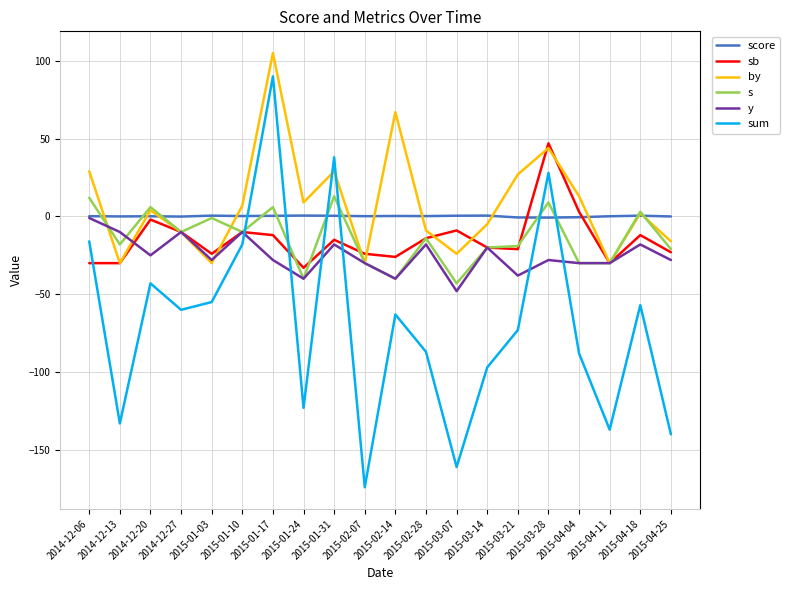

Where do by and y first cross each other?

2014-12-06 and 2014-12-13